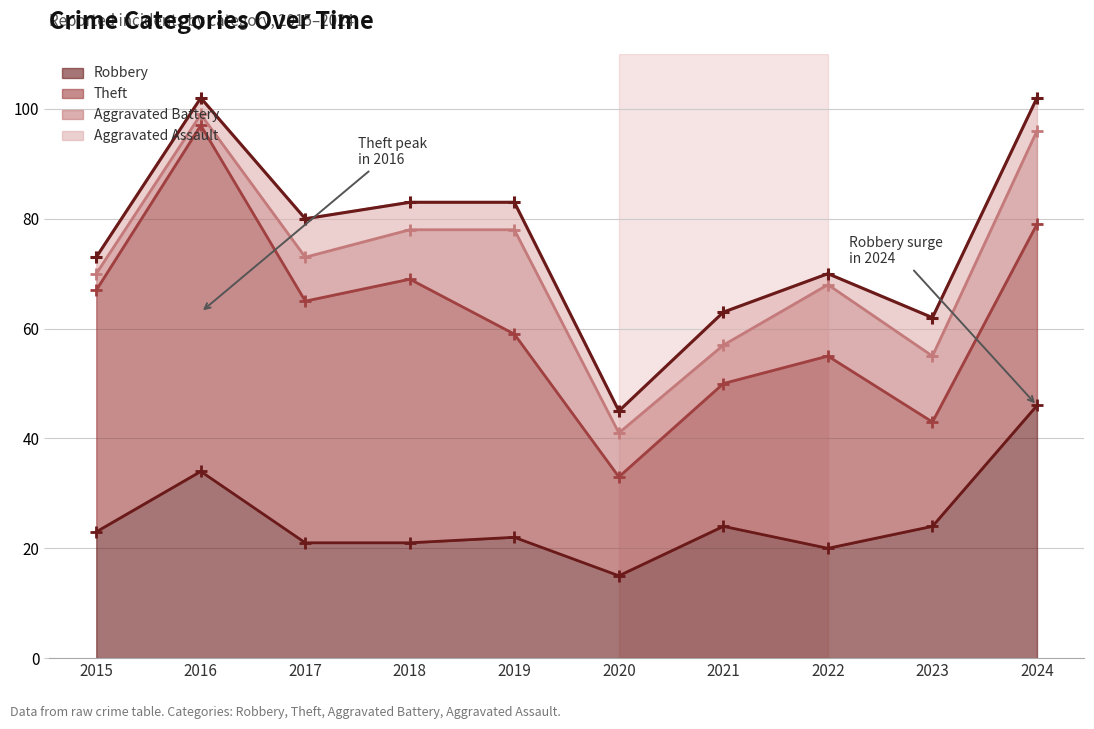

Between 2015 and 2024, which is larger?

2024